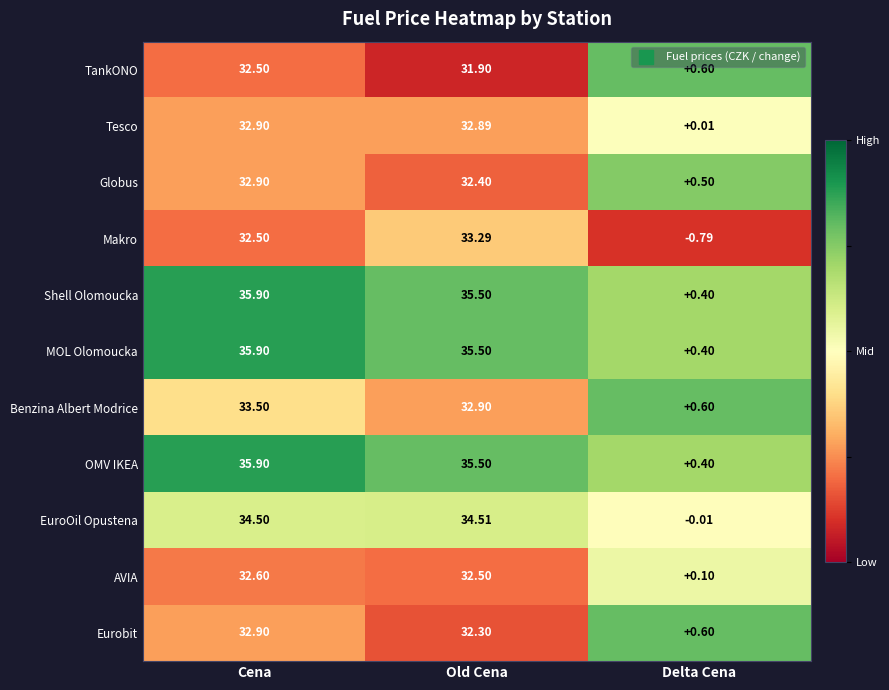

Rank the categories by MOL Olomoucka value from highest to lowest.

Cena, Old Cena, Delta Cena